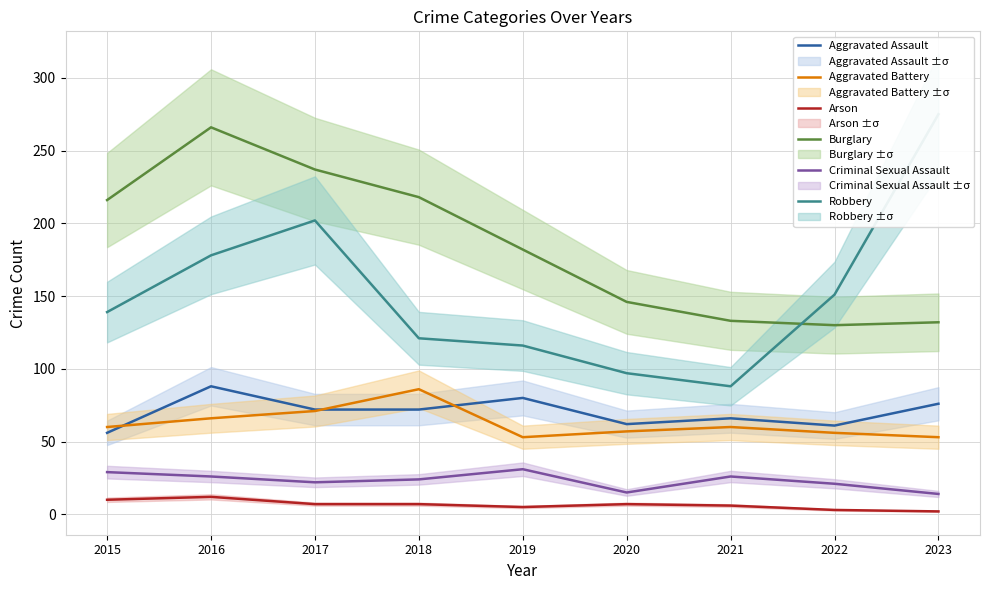

True or false: Robbery and Aggravated Battery intersect in this chart.

False